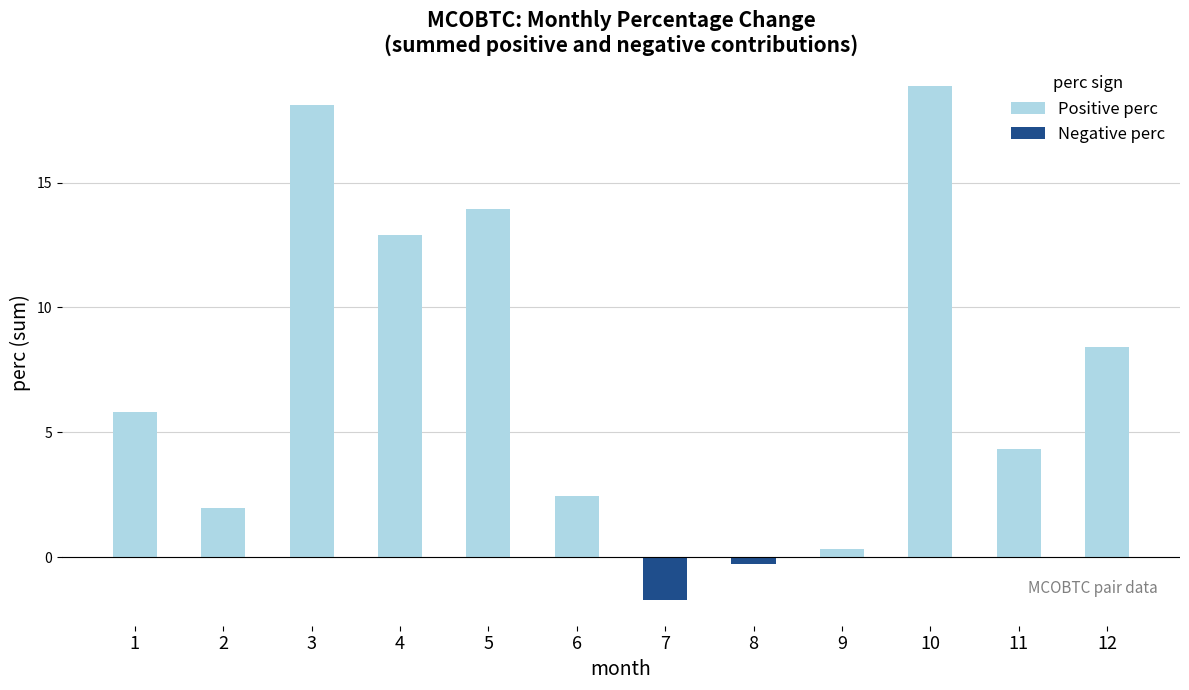

Rank the categories by Positive perc value from lowest to highest.

7, 8, 9, 2, 6, 11, 1, 12, 4, 5, 3, 10